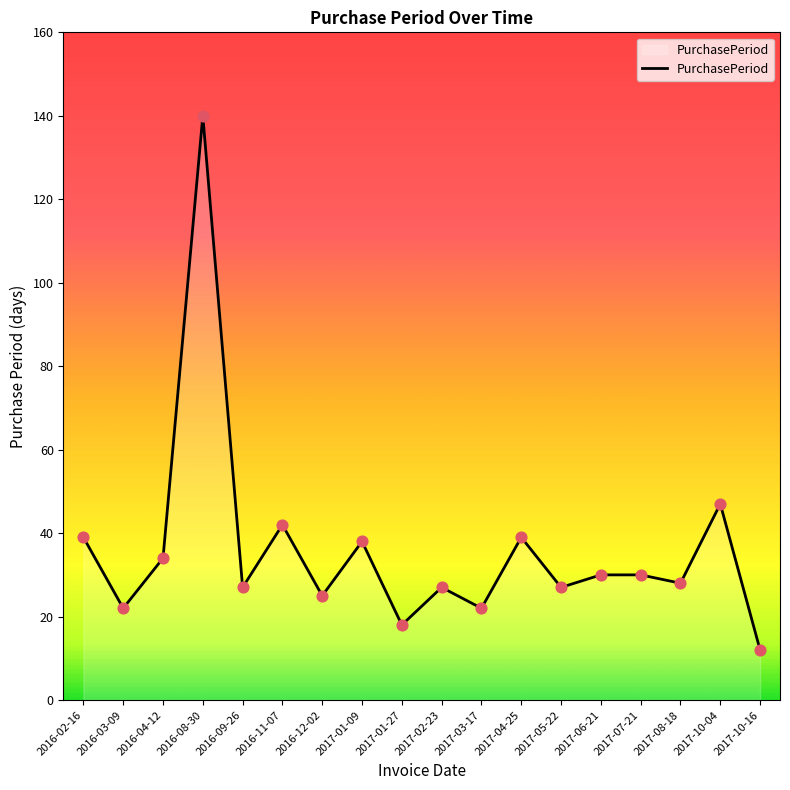

Which has a higher value, 2016-08-30 or 2016-12-02?

2016-08-30